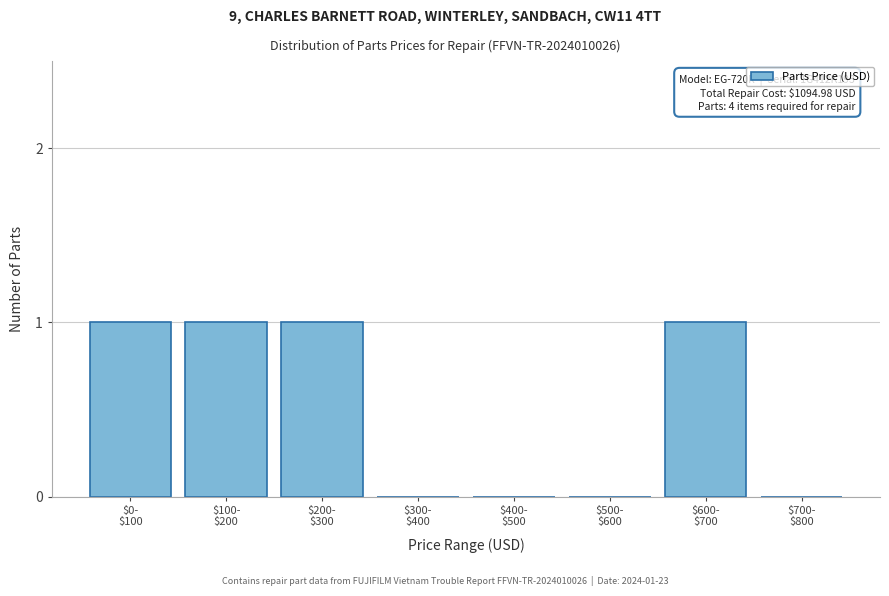

What is the sum of all values?

4